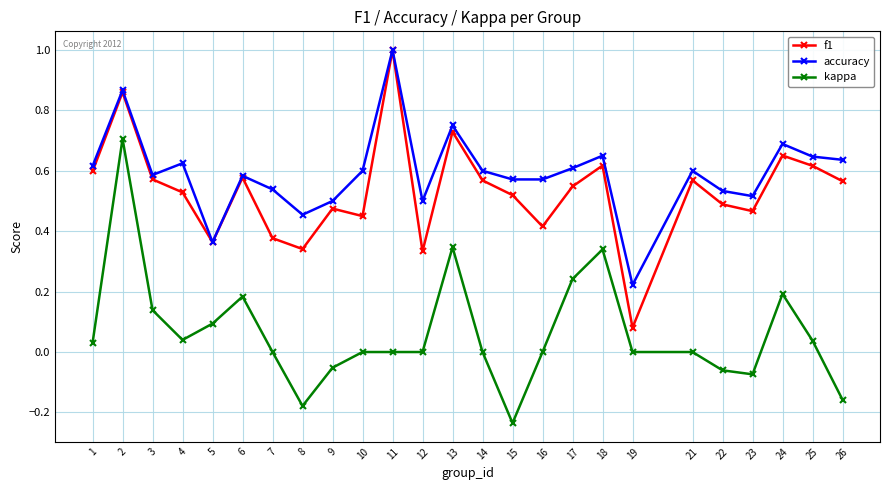

The f1 series shows 1.1 at 18. True or false?

False